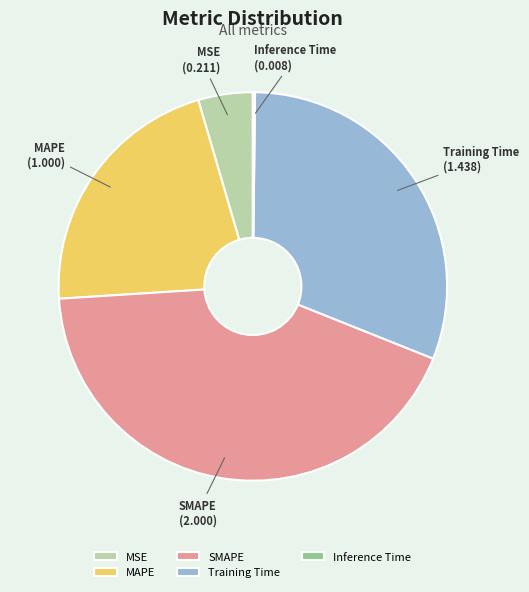

Combined, do Training Time and MAPE account for over 50%?

Yes